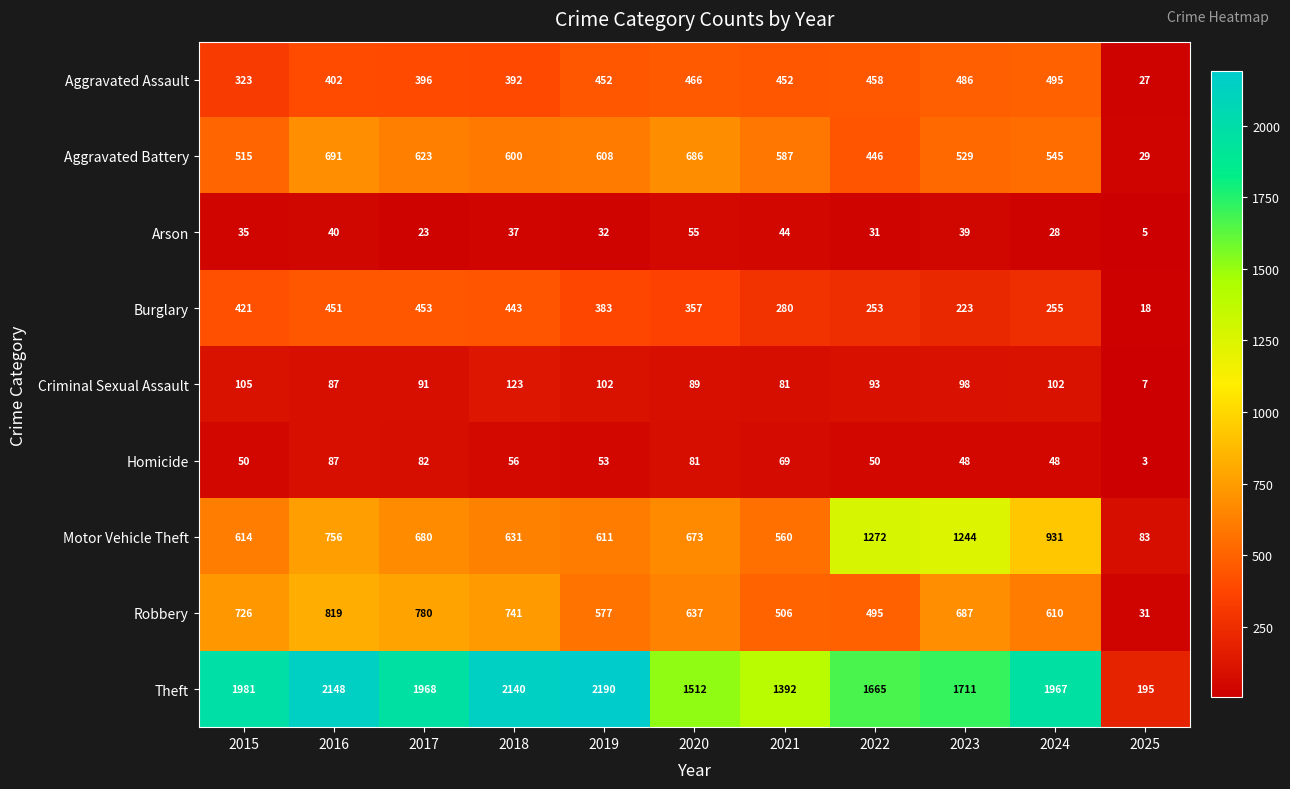

List the series in order of their peak value, lowest first.

Arson, Homicide, Criminal Sexual Assault, Burglary, Aggravated Assault, Aggravated Battery, Robbery, Motor Vehicle Theft, Theft